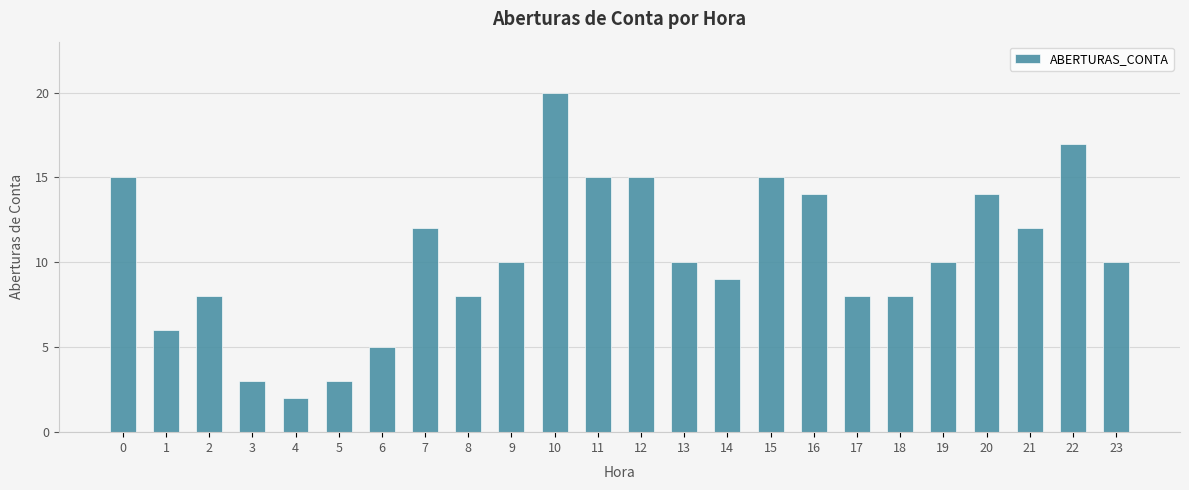

What is the difference between the second highest and second lowest values?

14